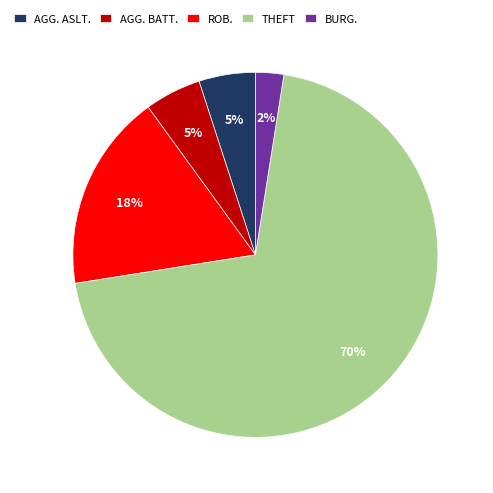

Which slice is the smallest?

BURG.